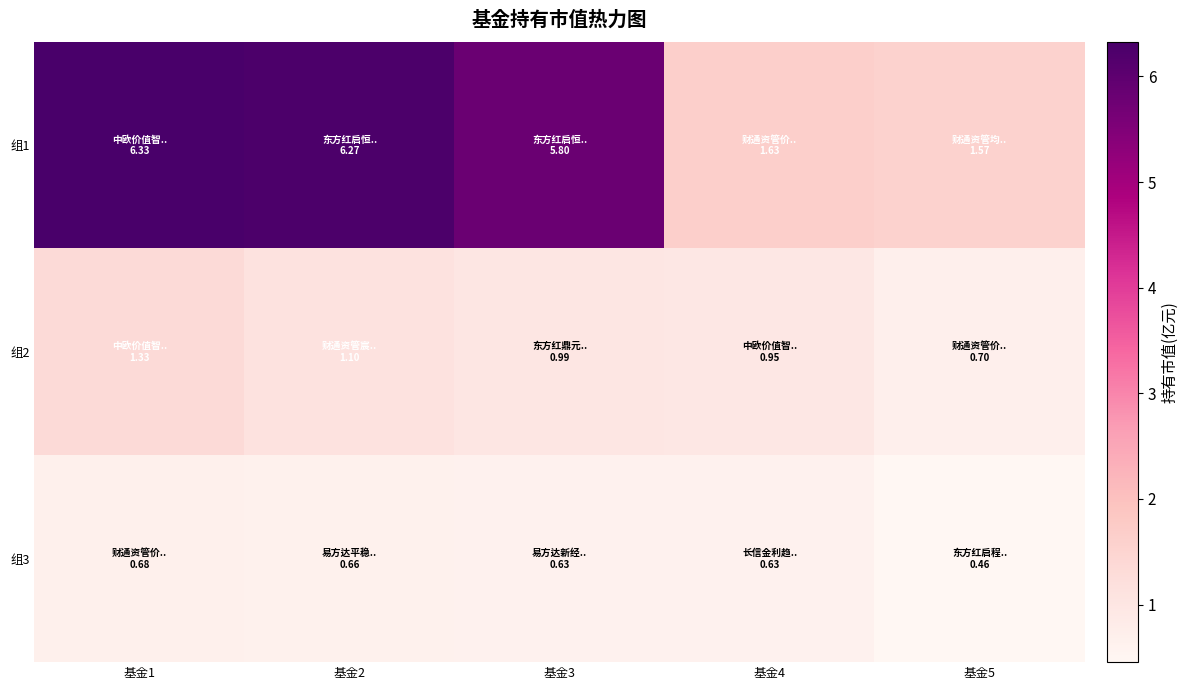

Between 基金3 and 基金5, which series saw the biggest shift?

组1